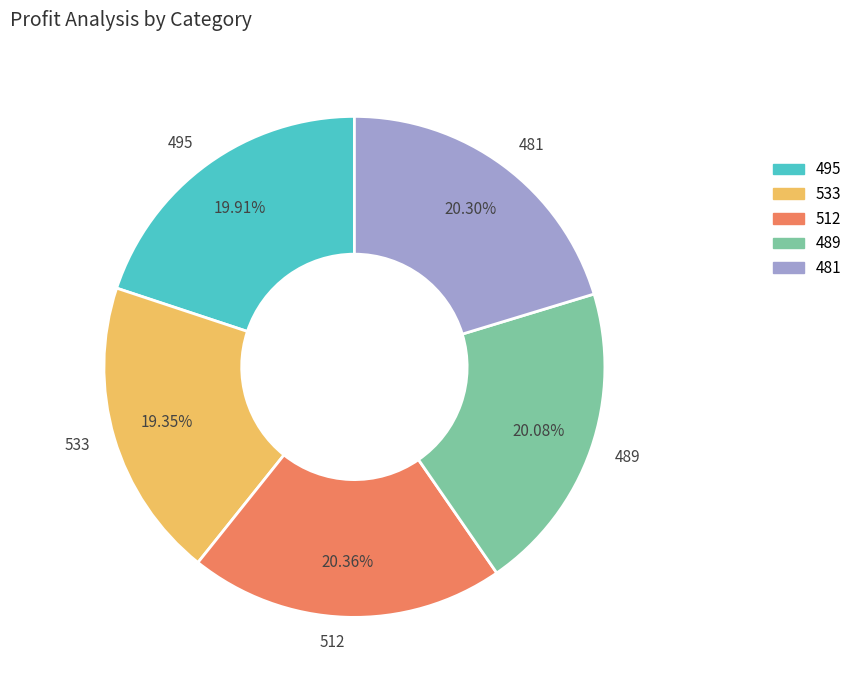

What is the smallest slice in the pie chart?

533